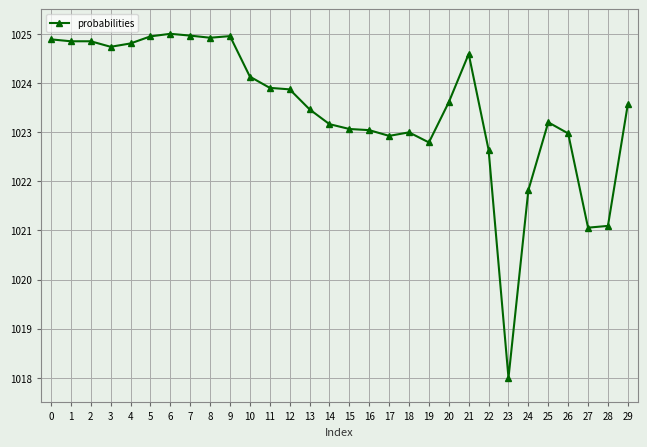

True or false: there are more than 0 points higher than both neighbors.

True